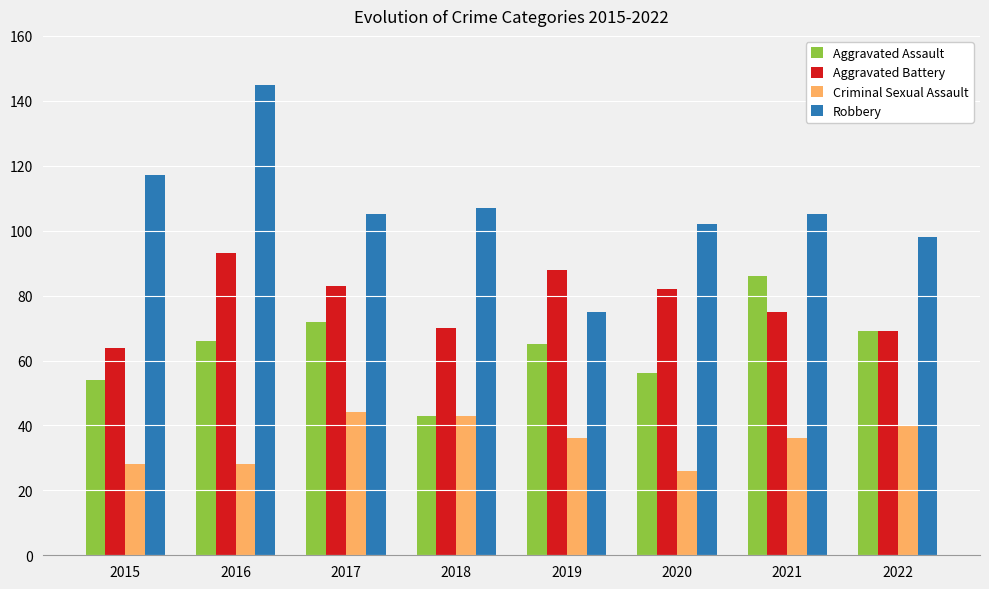

How many data points does each series have?

8